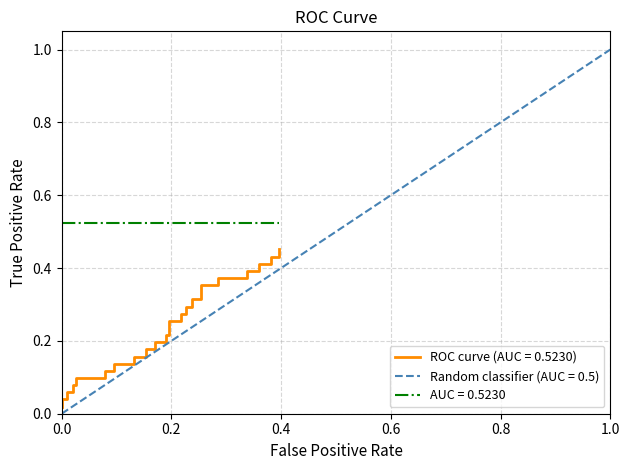

Reading left to right, what are all the values shown in this chart?

tpr: 0.0	0.0	0.0	0.1	0.1	0.1	0.1	0.1	0.1	0.1	0.1	0.1	0.1	0.2	0.2	0.2	0.2	0.2	0.2	0.2	0.2	0.3	0.3	0.3	0.3	0.3	0.3	0.3	0.3	0.4	0.4	0.4	0.4	0.4	0.4	0.4	0.4	0.4	0.4	0.5
diagonal: 0.0	0.0	0.1	0.1	0.1	0.1	0.2	0.2	0.2	0.2	0.3	0.3	0.3	0.3	0.4	0.4	0.4	0.4	0.5	0.5	0.5	0.5	0.6	0.6	0.6	0.6	0.7	0.7	0.7	0.7	0.8	0.8	0.8	0.8	0.9	0.9	0.9	0.9	1.0	1.0